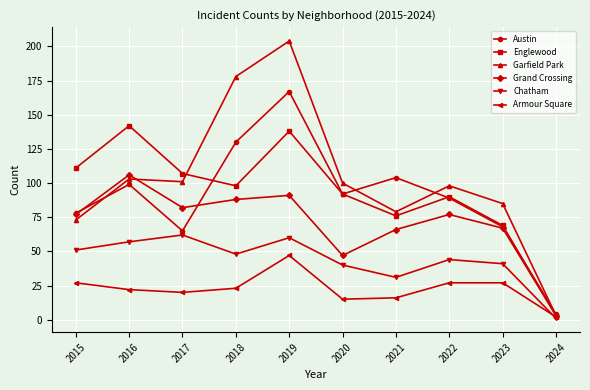

Which category has the lowest value across all series?

2024